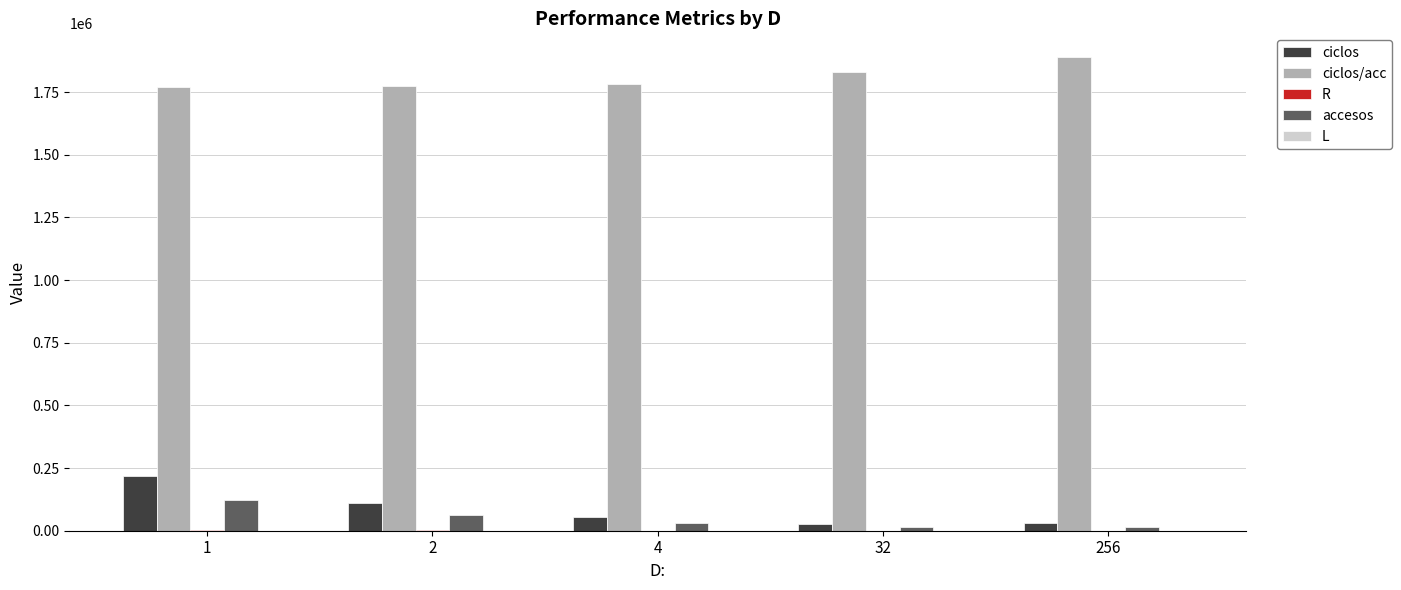

Count the number of categories in the chart.

5